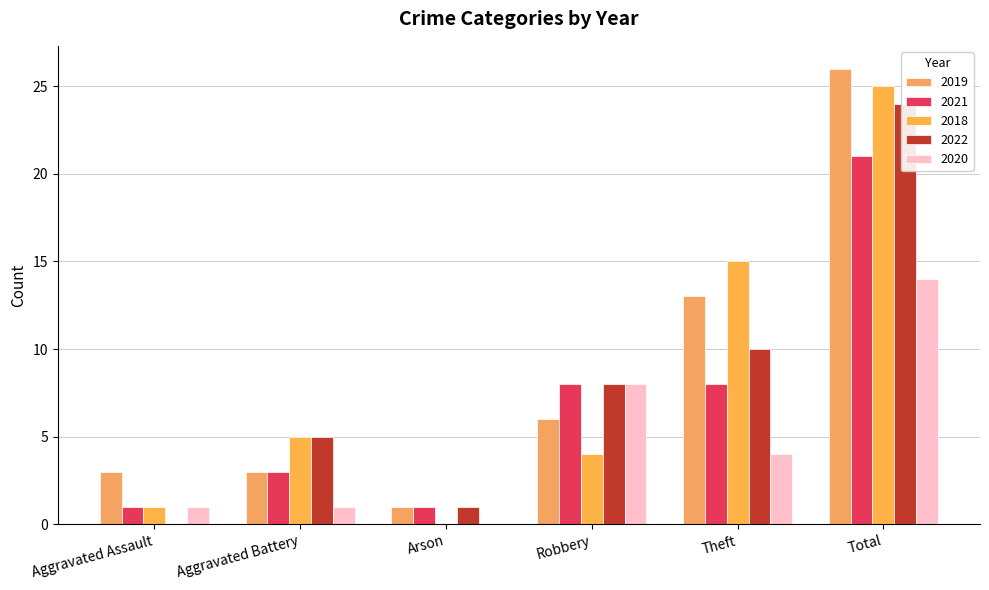

Reading left to right, transcribe all the data shown in this chart.

2019: 3	3	1	6	13	26
2021: 1	3	1	8	8	21
2018: 1	5	0	4	15	25
2022: 0	5	1	8	10	24
2020: 1	1	0	8	4	14